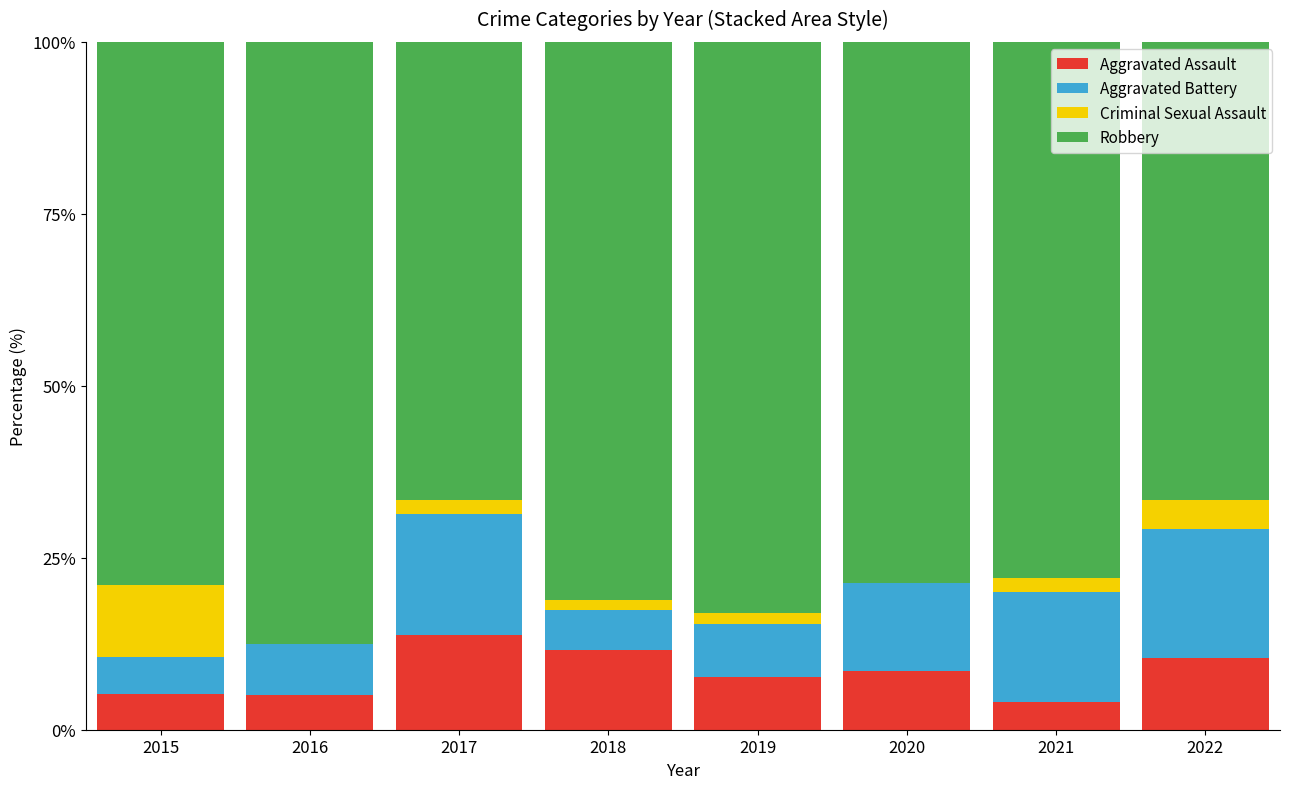

What are all the series names shown in the legend?

Aggravated Assault, Aggravated Battery, Criminal Sexual Assault, Robbery